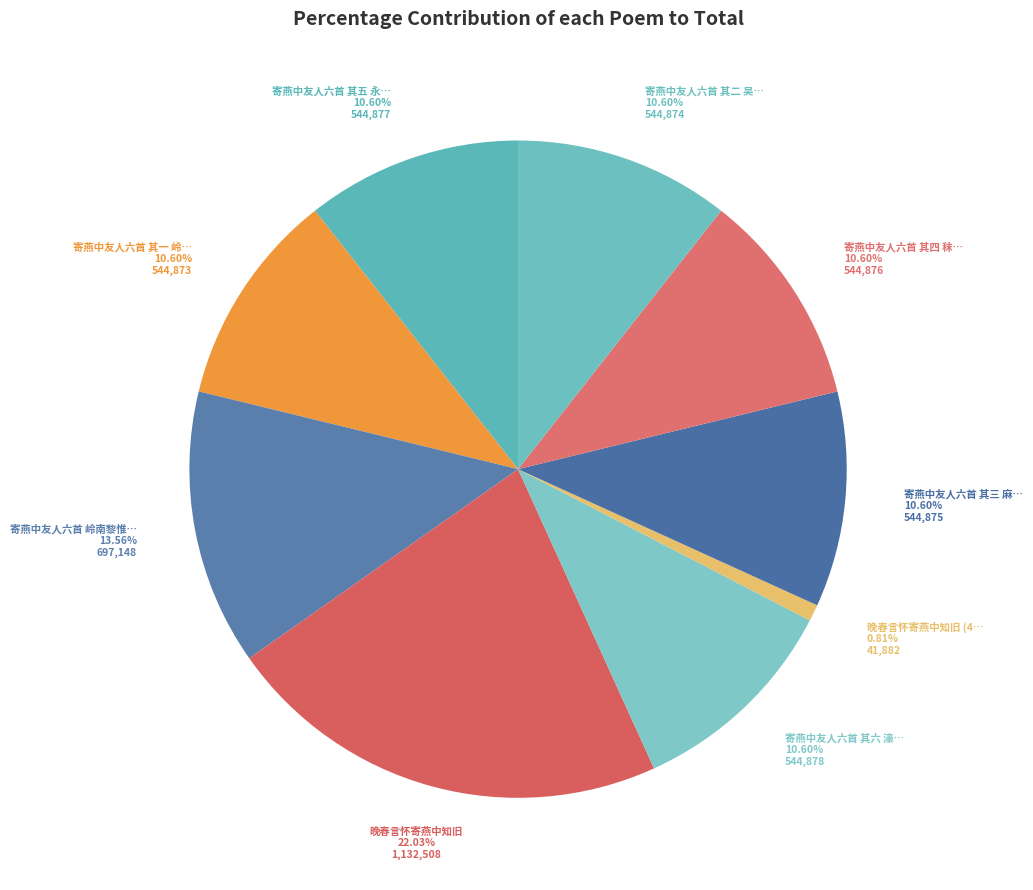

How many segments does this pie chart have?

9